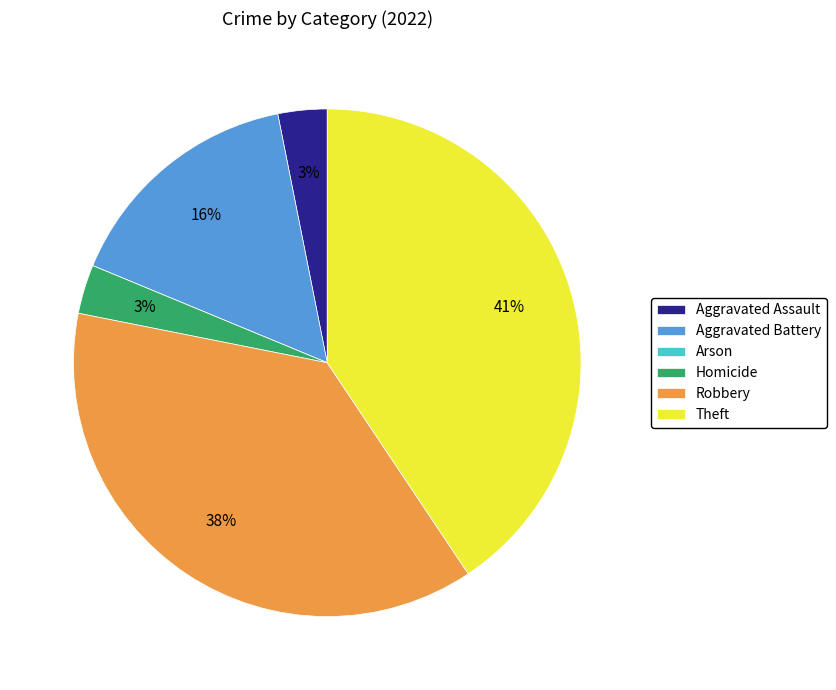

What is the largest slice in the pie chart?

Theft